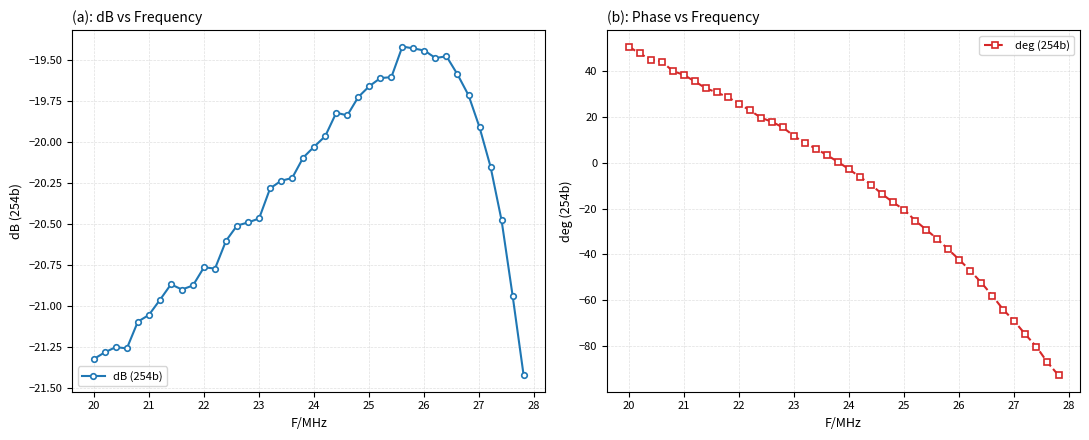

What is the lowest value of the deg (254b) series?

-92.8